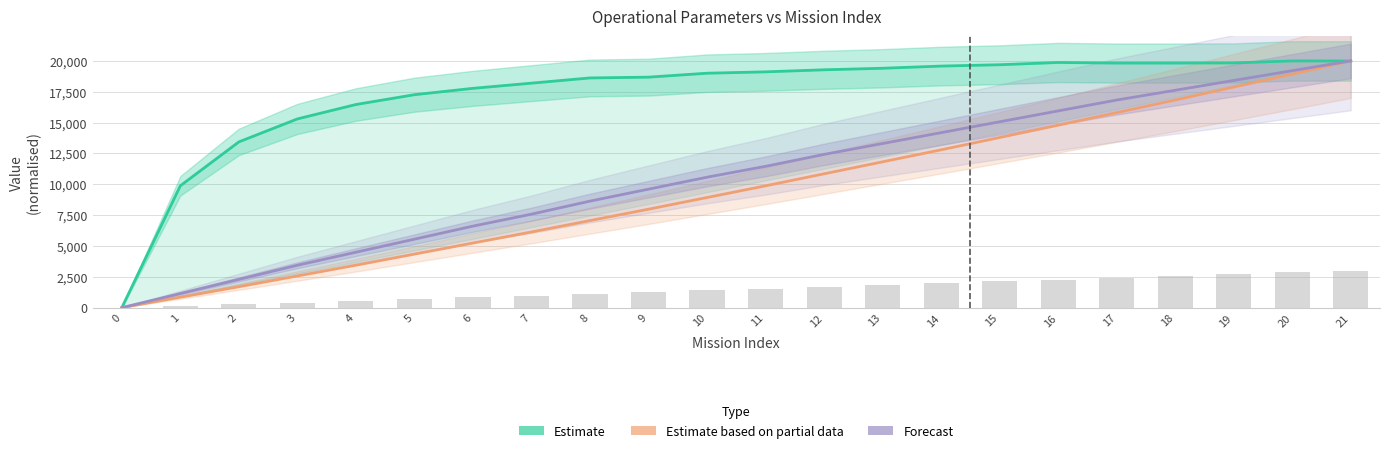

What is the maximum value for Estimate based on partial data?

20000.0